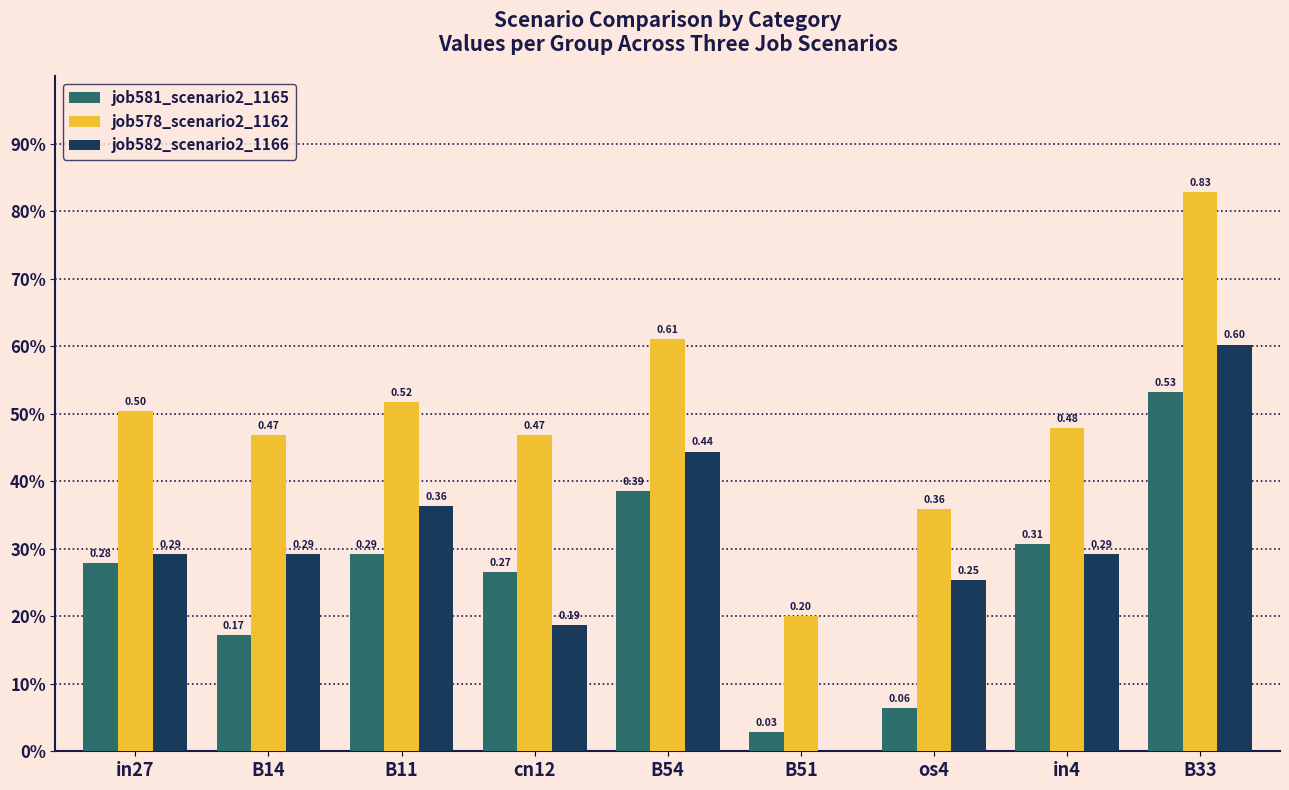

What is the label of the 3rd bar from the right?

os4